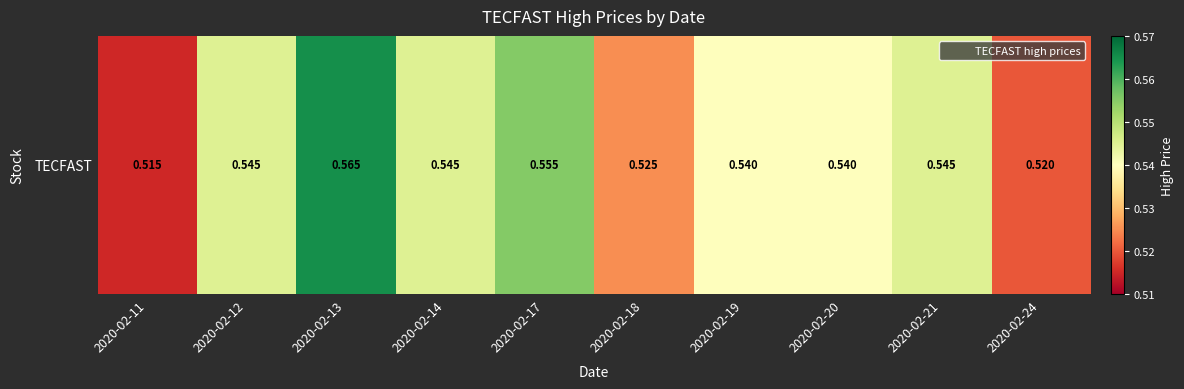

At which label is the value closest to 0?

2020-02-11